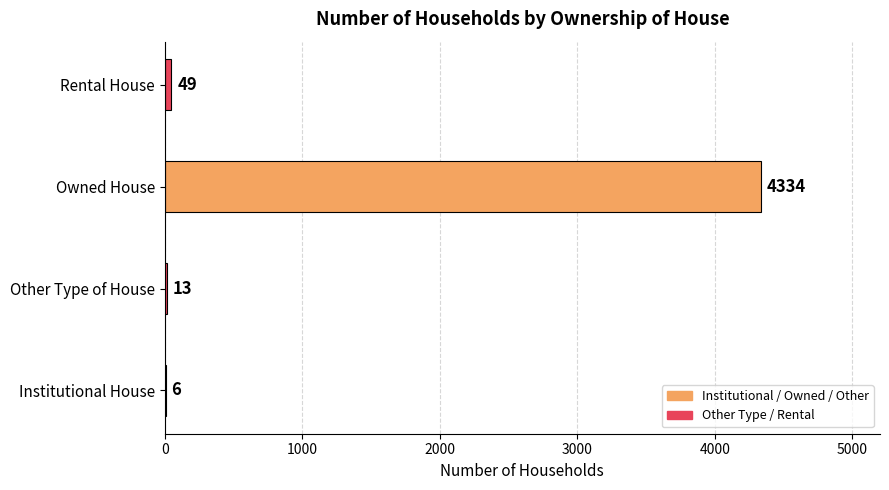

Reading top to bottom, what are all the values shown in this chart?

Rental House=49	Owned House=4334	Other Type of House=13	Institutional House=6